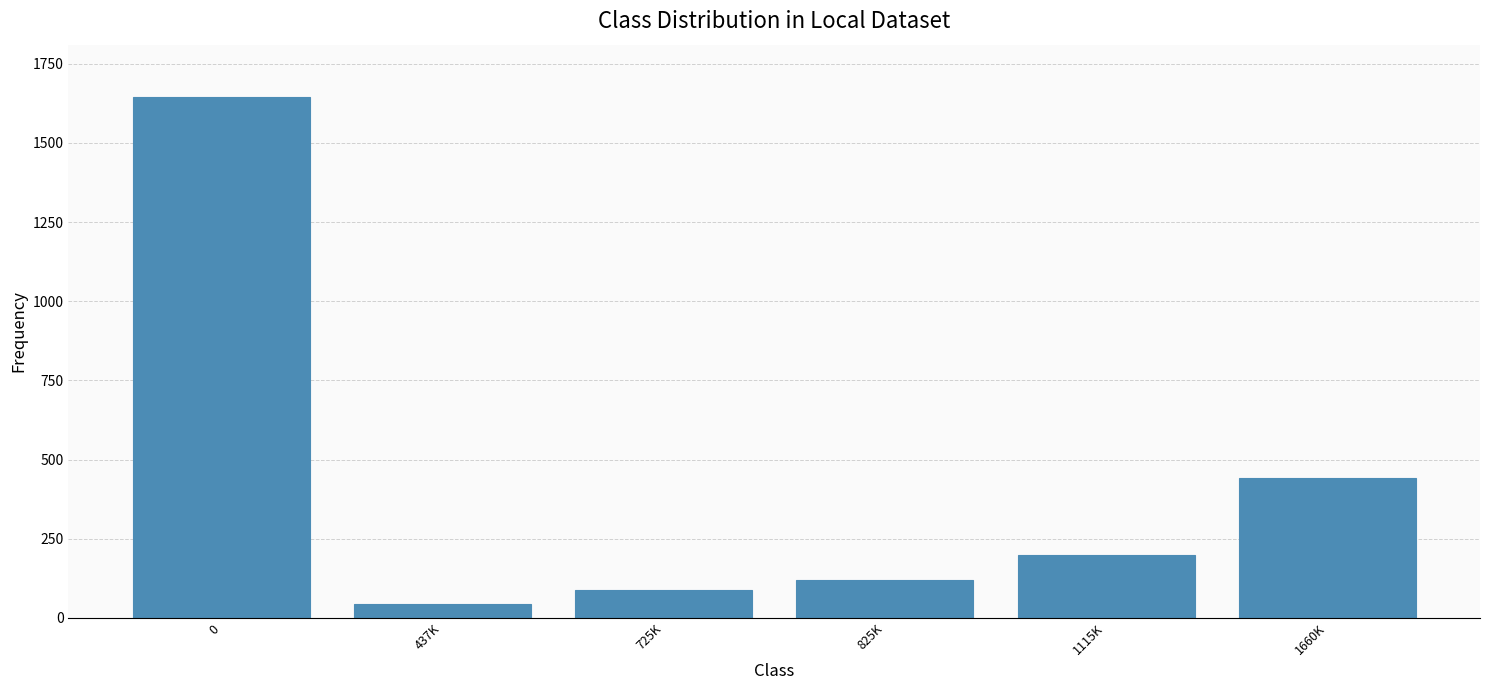

What is the difference between the values at 1115K and 0?

1448